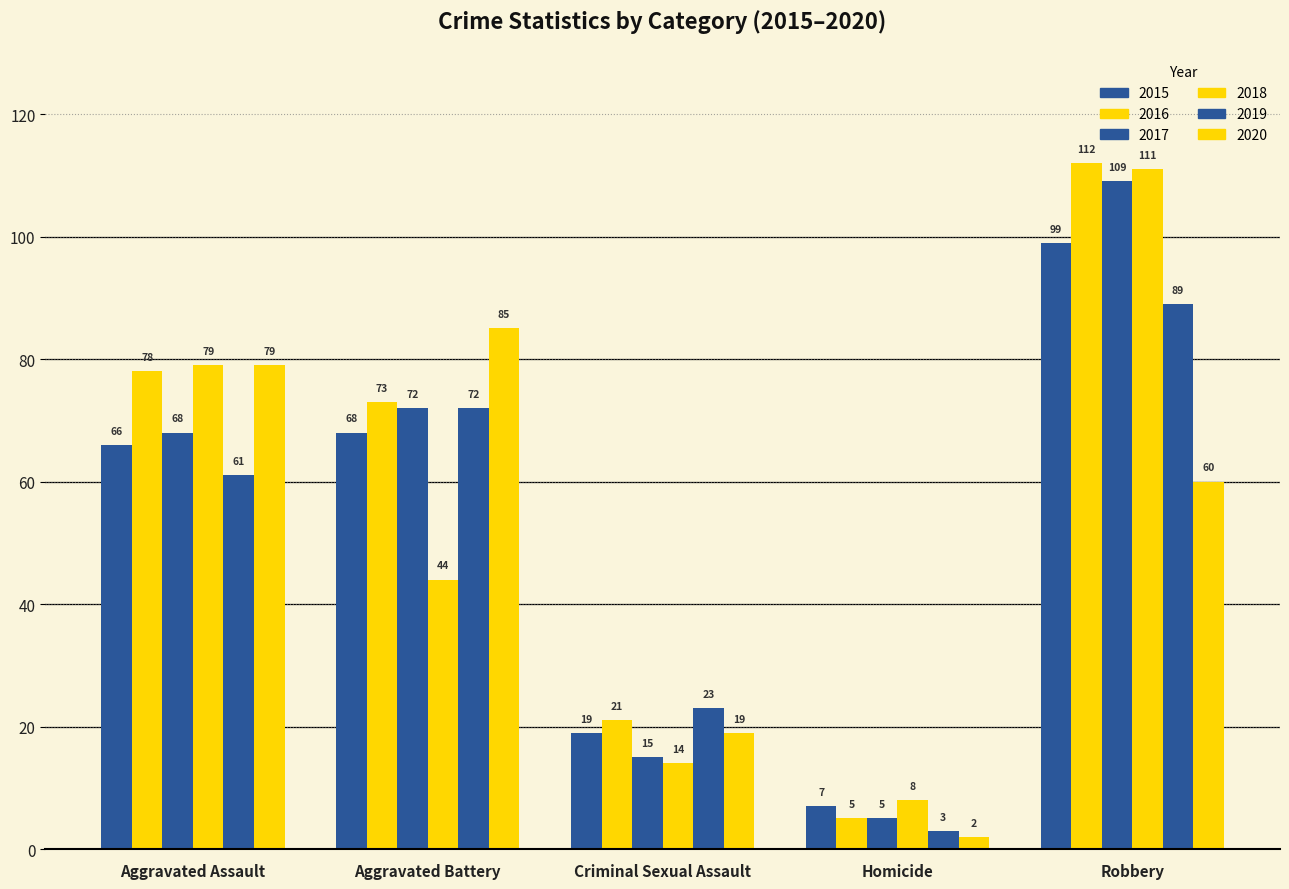

How many distinct data groups are displayed?

6